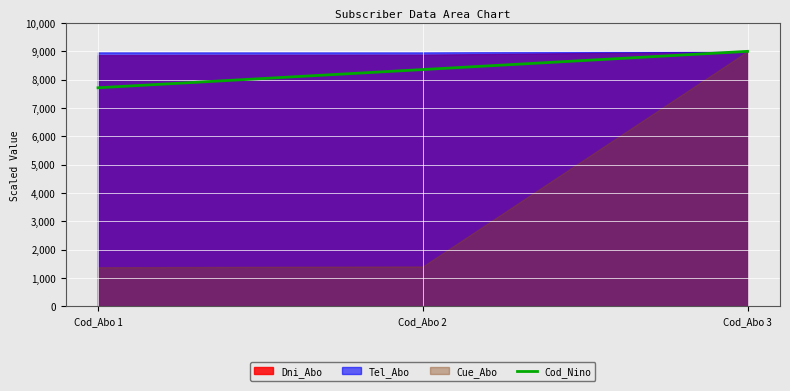

What is the value of the 1st point from the left?

7714.3